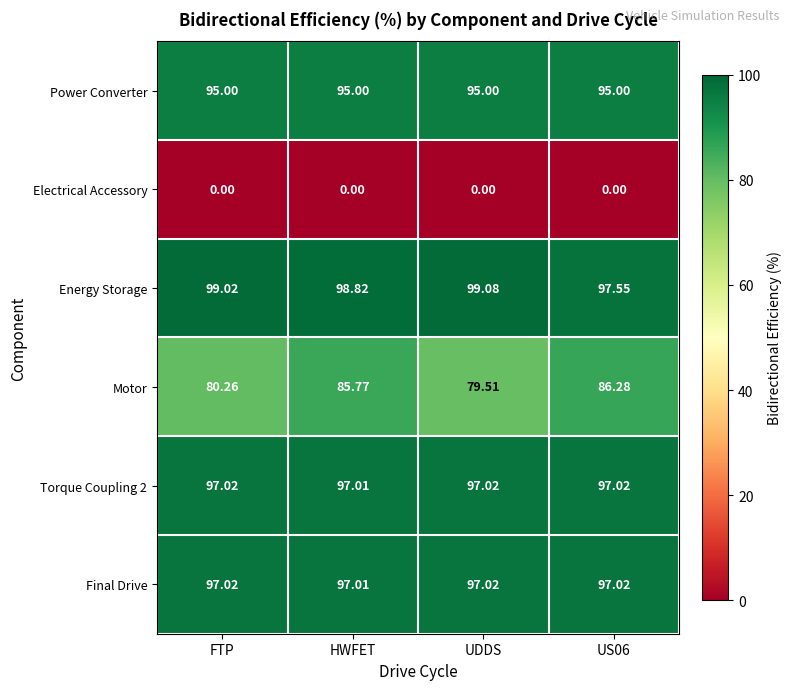

Which category has the highest value across all series?

UDDS